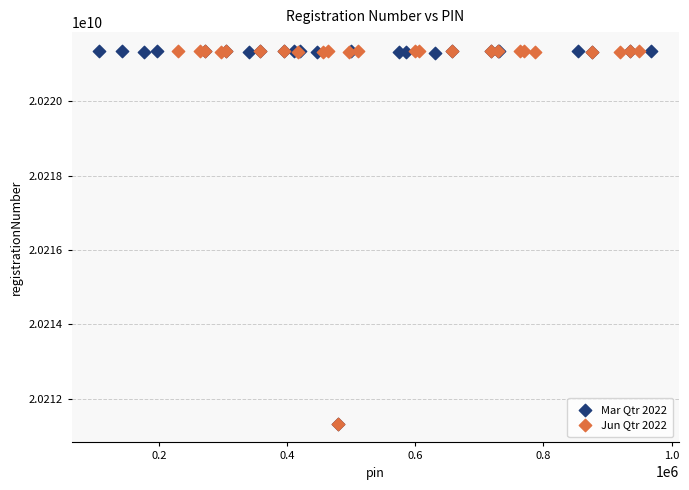

What are all the series names shown in the legend?

Mar Qtr 2022, Jun Qtr 2022